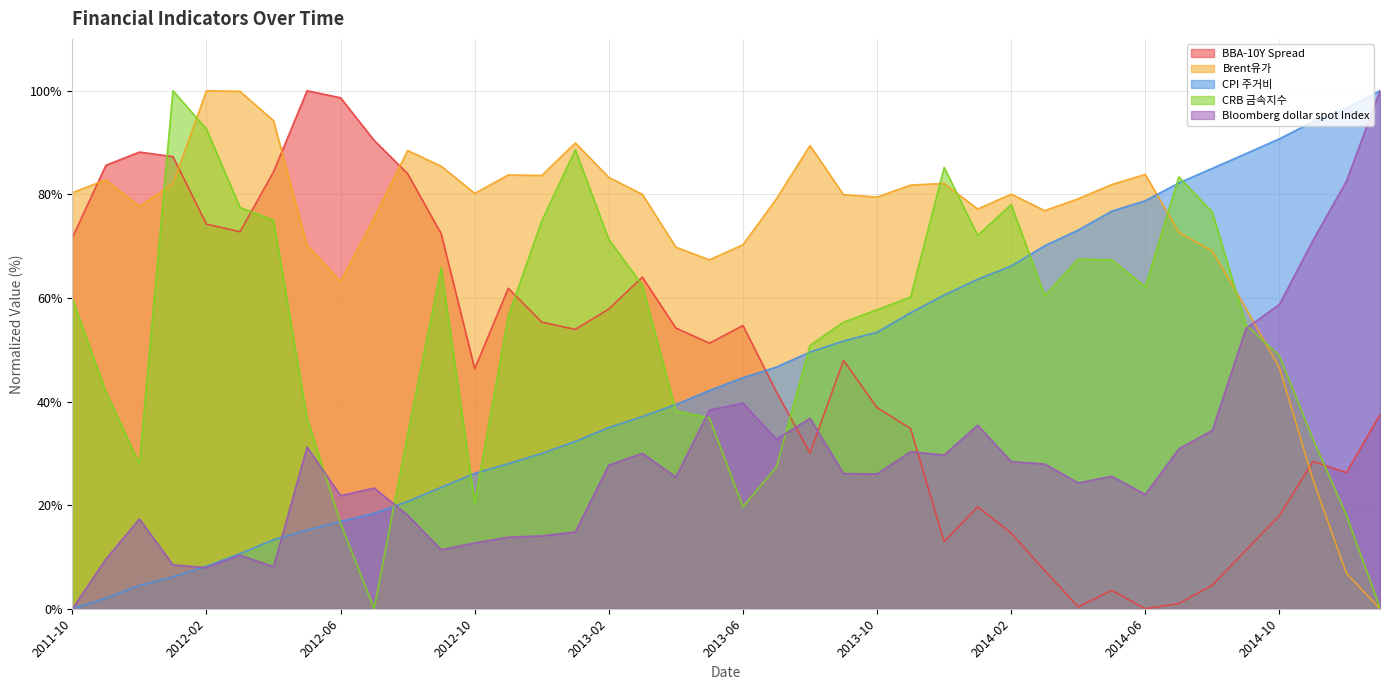

At which label is Bloomberg dollar spot Index closest to 50?

2014-09